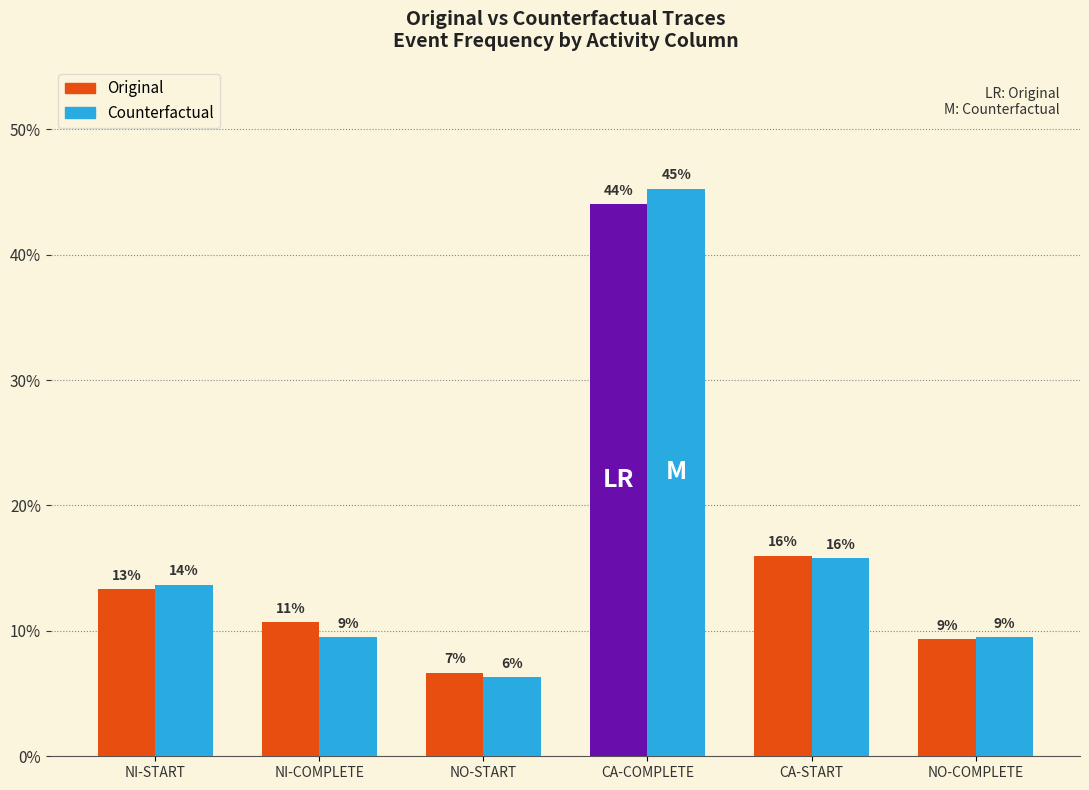

At how many categories does at least one series exceed 24?

1